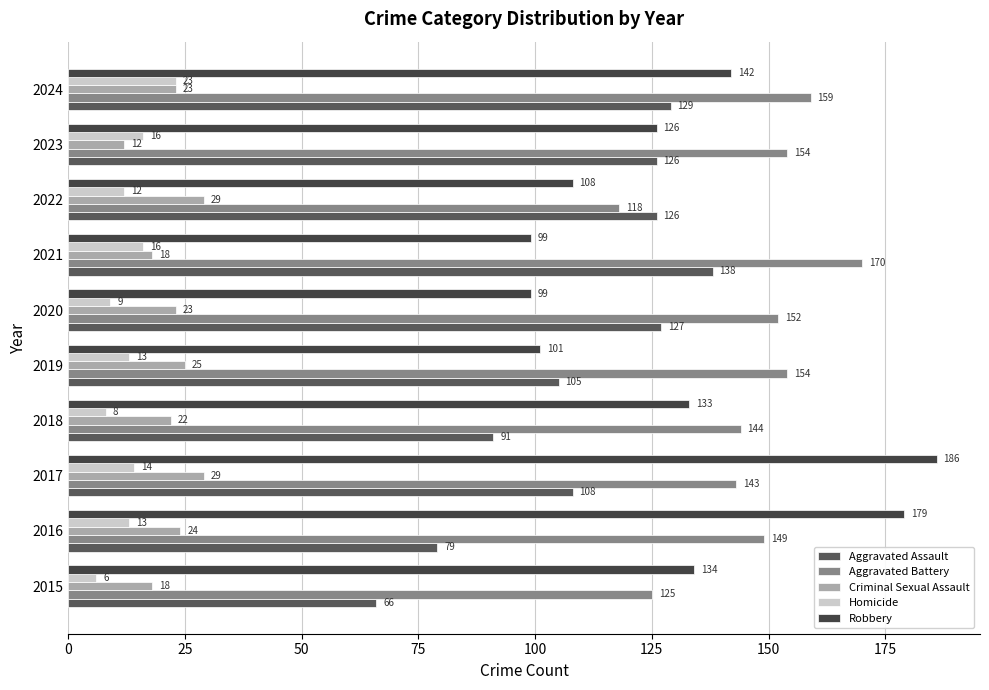

What is the maximum value for Criminal Sexual Assault?

29